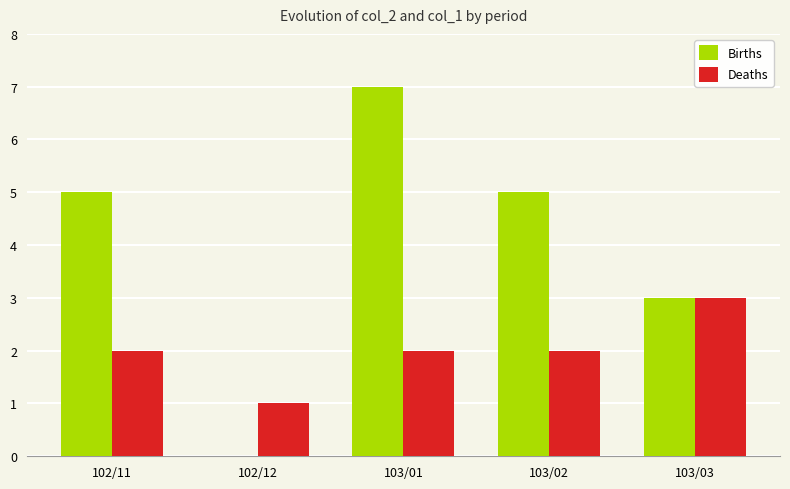

What is the sum of all Deaths values?

10